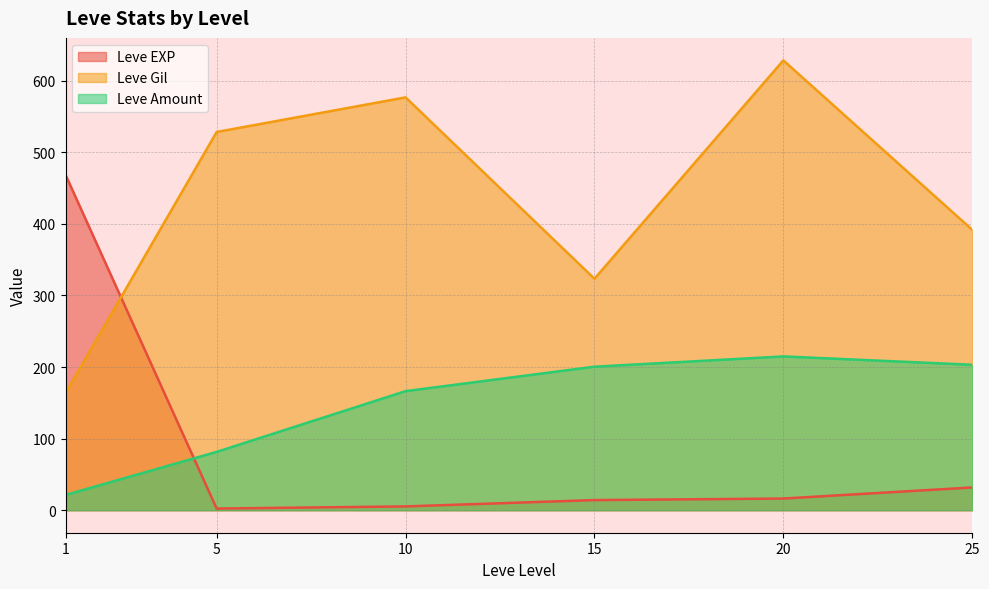

Which series has the largest range (max minus min)?

Leve Gil